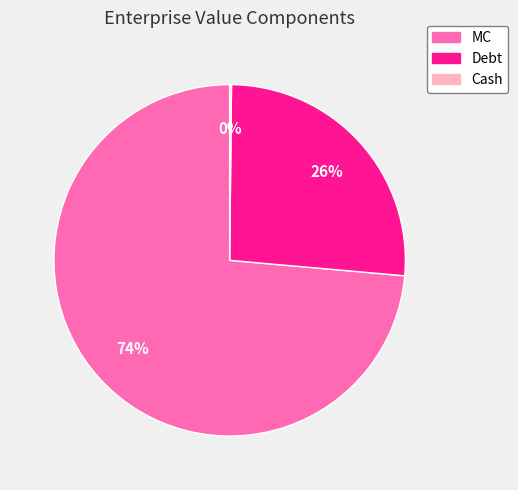

Does Debt account for over 50% of the chart?

No